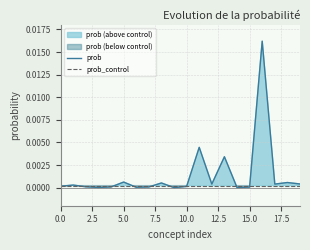

The value of prob at 9 is 0.0. True or false?

False